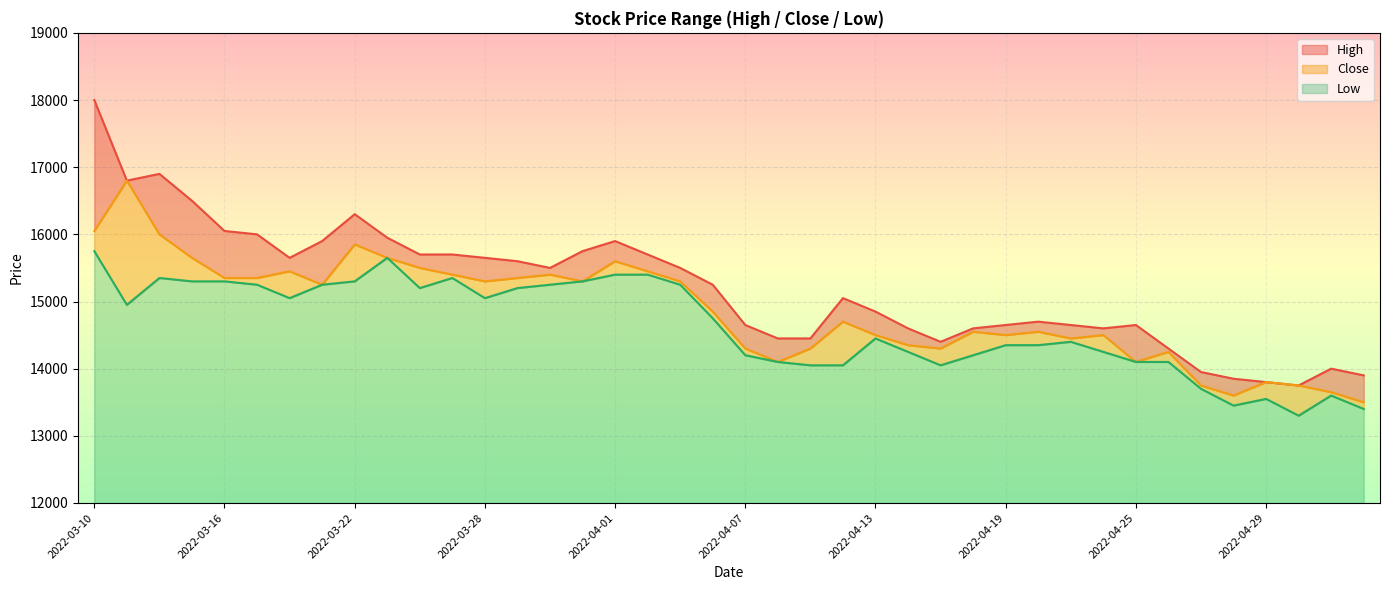

What is the label of the 5th point from the right?

2022-04-28